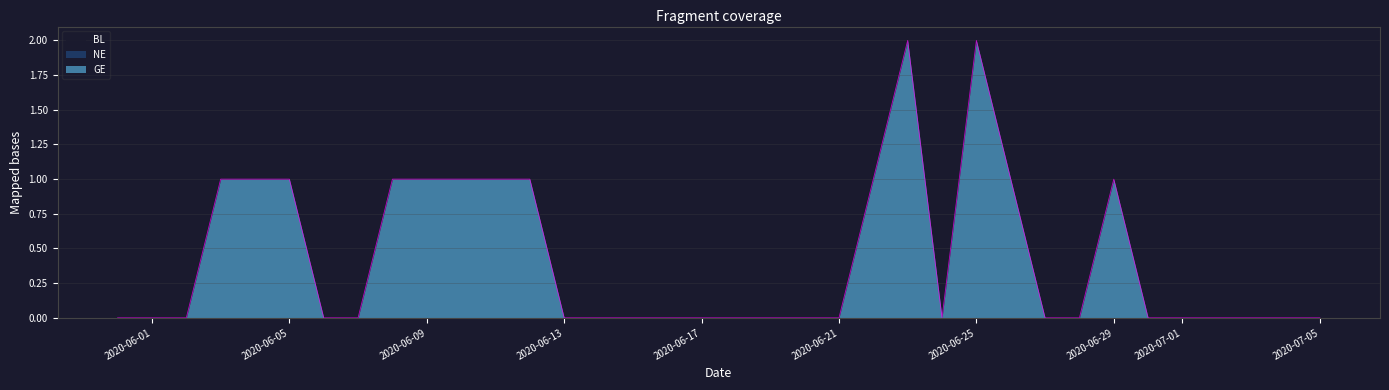

Rank the series by their maximum value, from highest to lowest.

GE, BL, NE